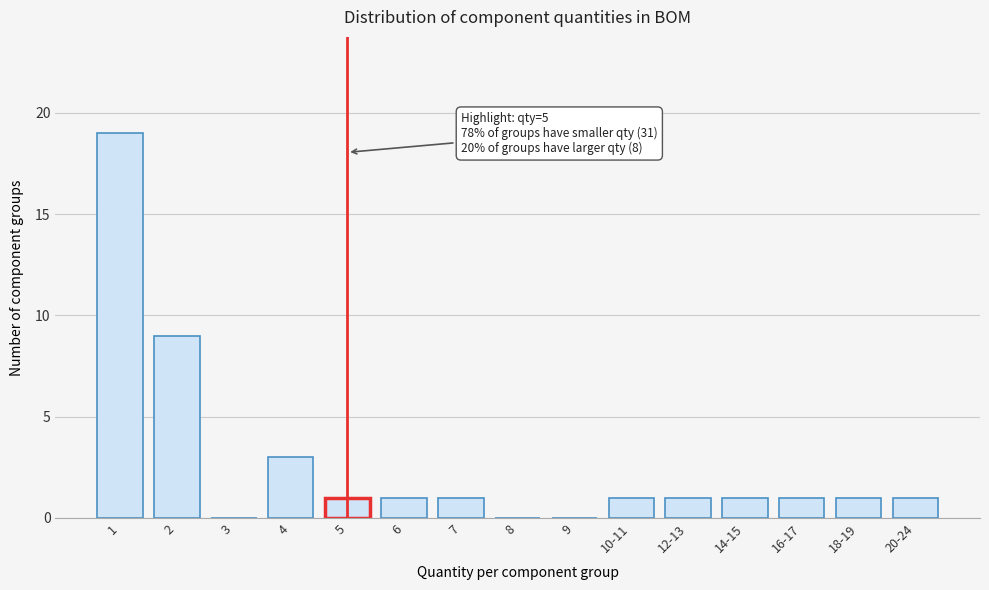

Reading right to left, list all the values displayed in this chart.

20-24=1	18-19=1	16-17=1	14-15=1	12-13=1	10-11=1	9=0	8=0	7=1	6=1	5=1	4=3	3=0	2=9	1=19